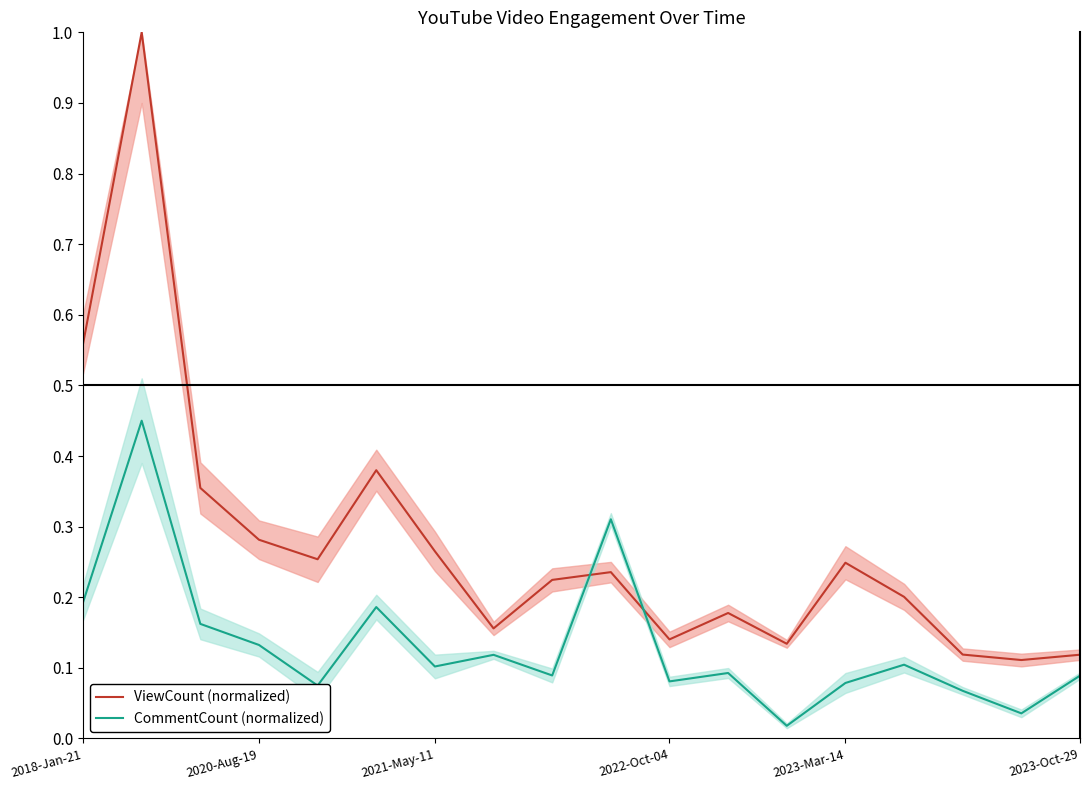

List the series in order of their peak value, highest first.

ViewCount (normalized), CommentCount (normalized)